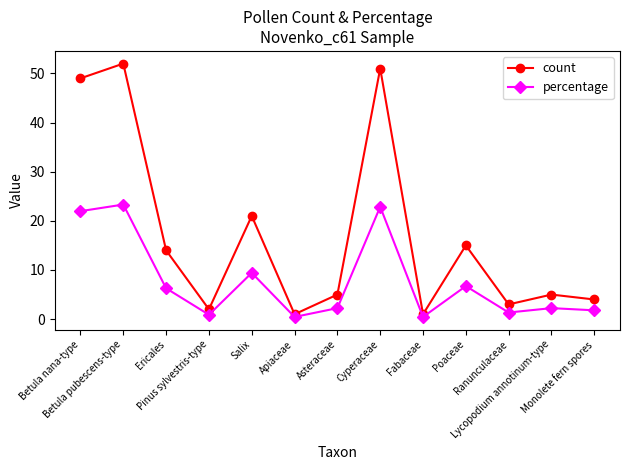

In percentage, how many points are lower than both neighbors (excluding endpoints)?

4